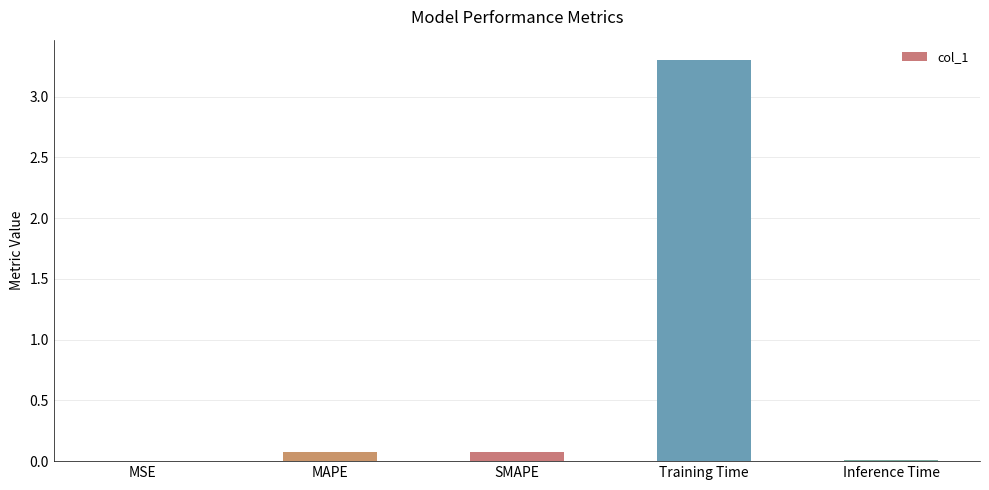

What is the difference between the values at Training Time and MAPE?

3.2